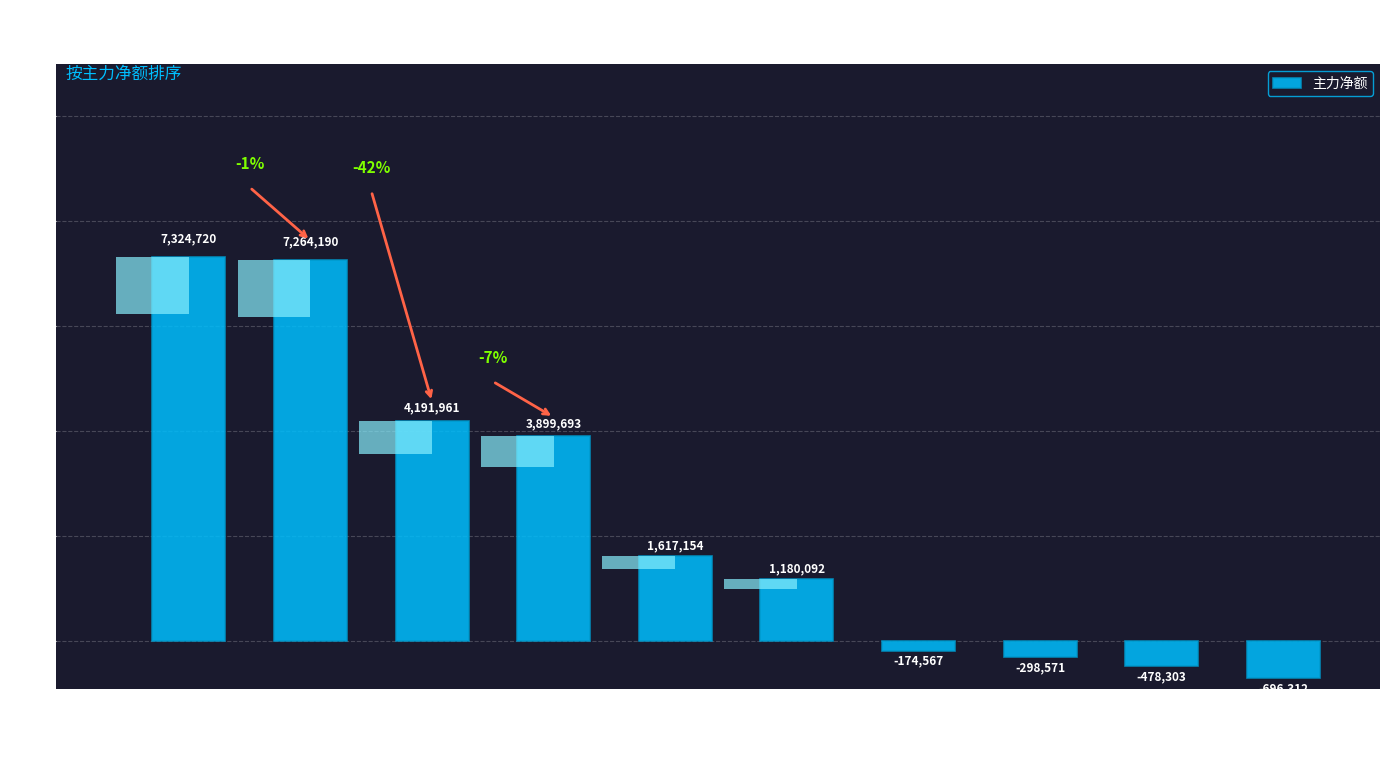

Is it true that the value at 电科数字 is 1180092?

True